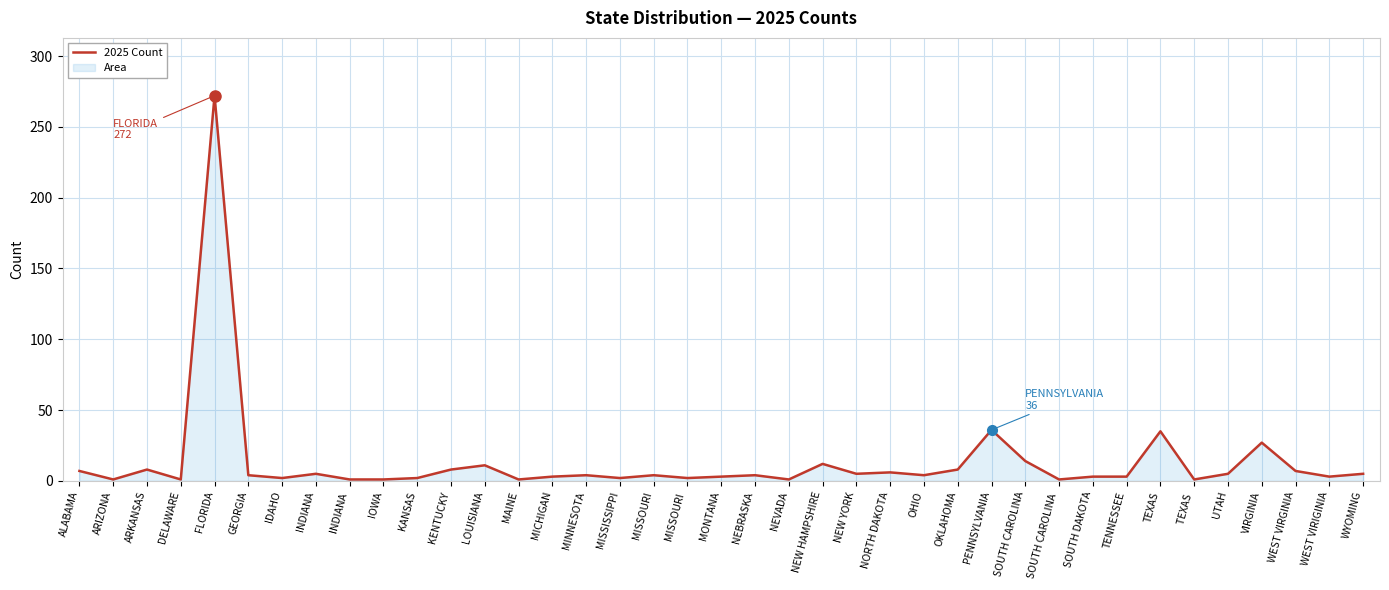

The value at MAINE is 1. True or false?

True